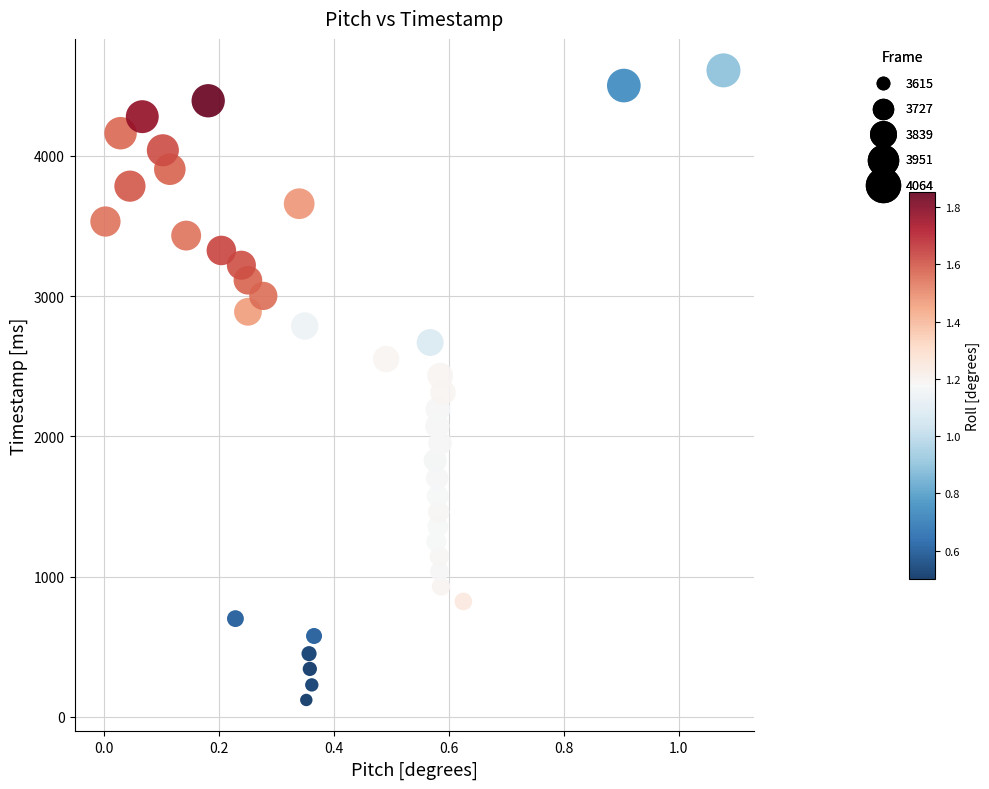

What is the range of X values (max minus min)?

1.1